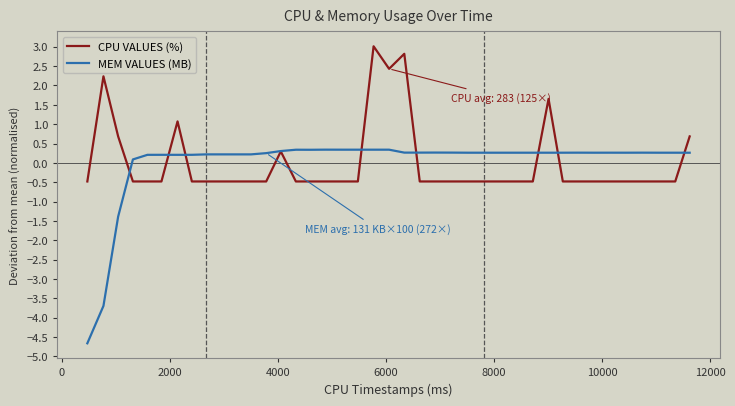

What is the minimum value for CPU VALUES (%)?

-0.5